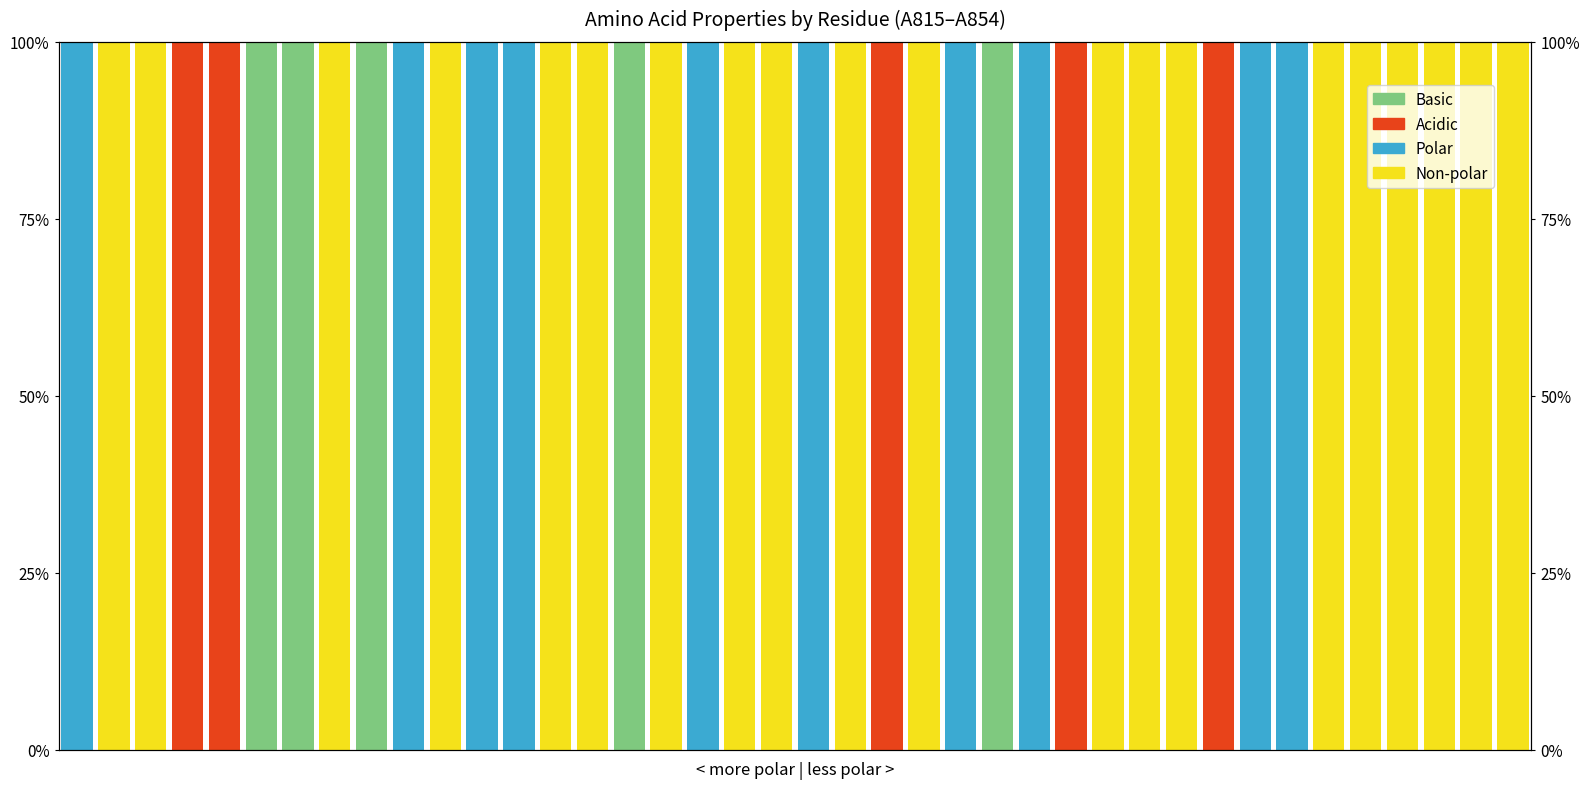

At 11, list the series in order from largest to smallest.

Polar, Non-polar, Acidic, Basic